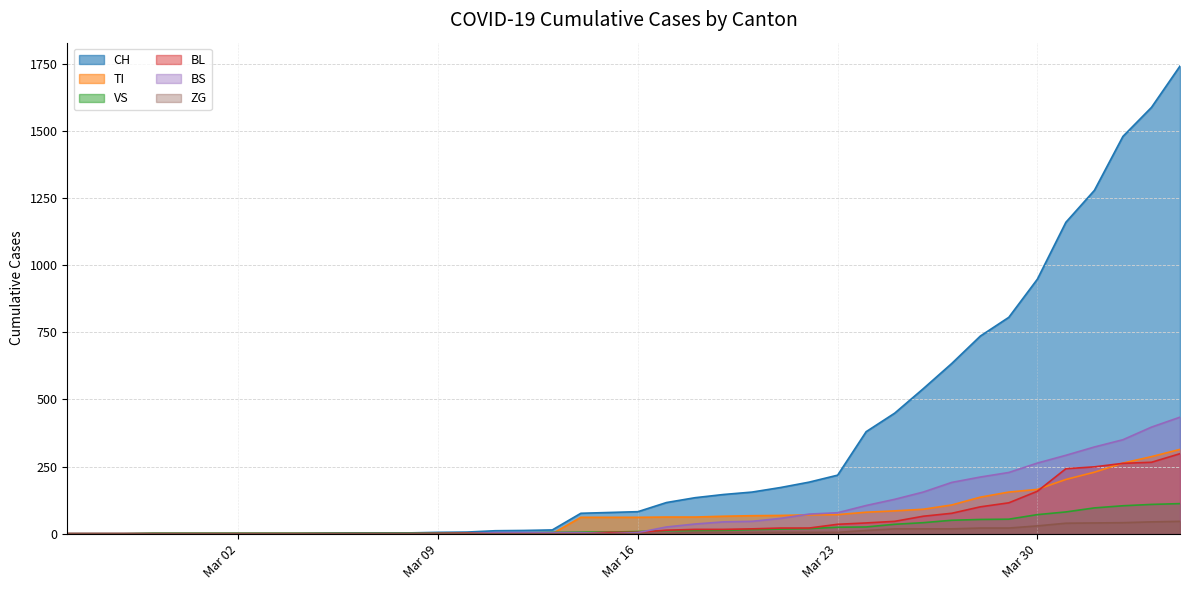

Which series has the largest total across all categories?

CH